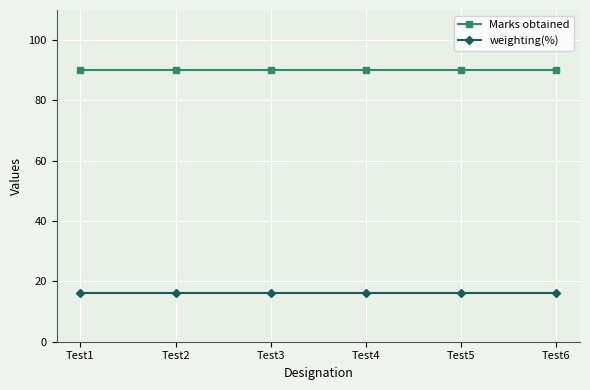

Rank the series at Test4 from lowest to highest value.

weighting(%), Marks obtained